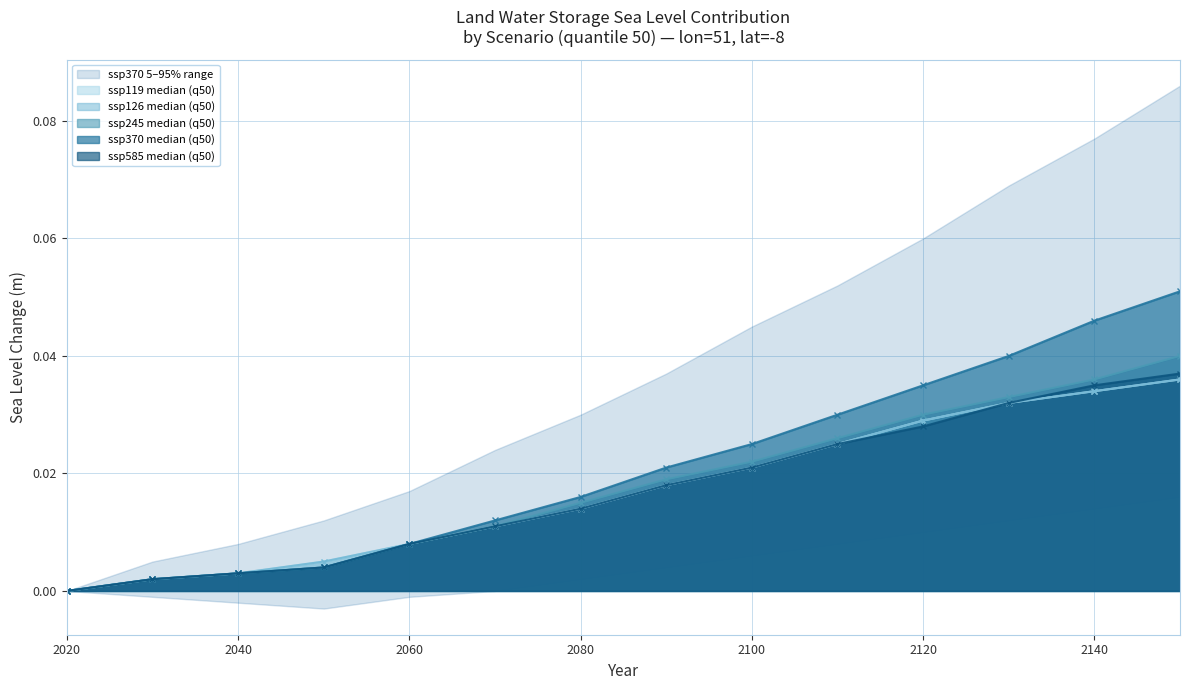

Rank the categories by ssp119 median (q50) value from lowest to highest.

2020, 2030, 2040, 2050, 2060, 2070, 2080, 2090, 2100, 2110, 2120, 2130, 2140, 2150